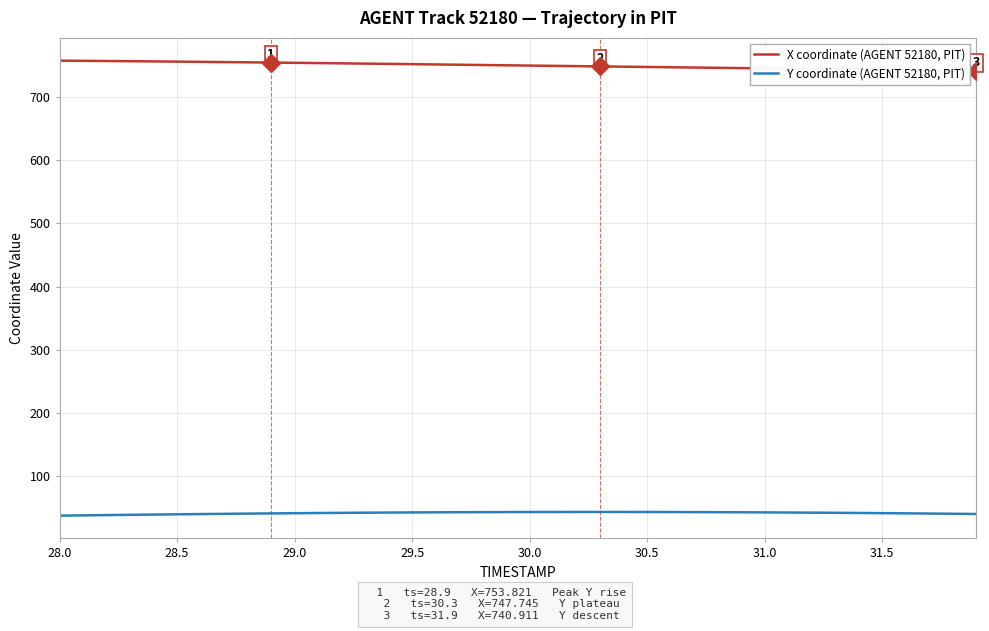

What is the maximum value shown in the chart?

756.9